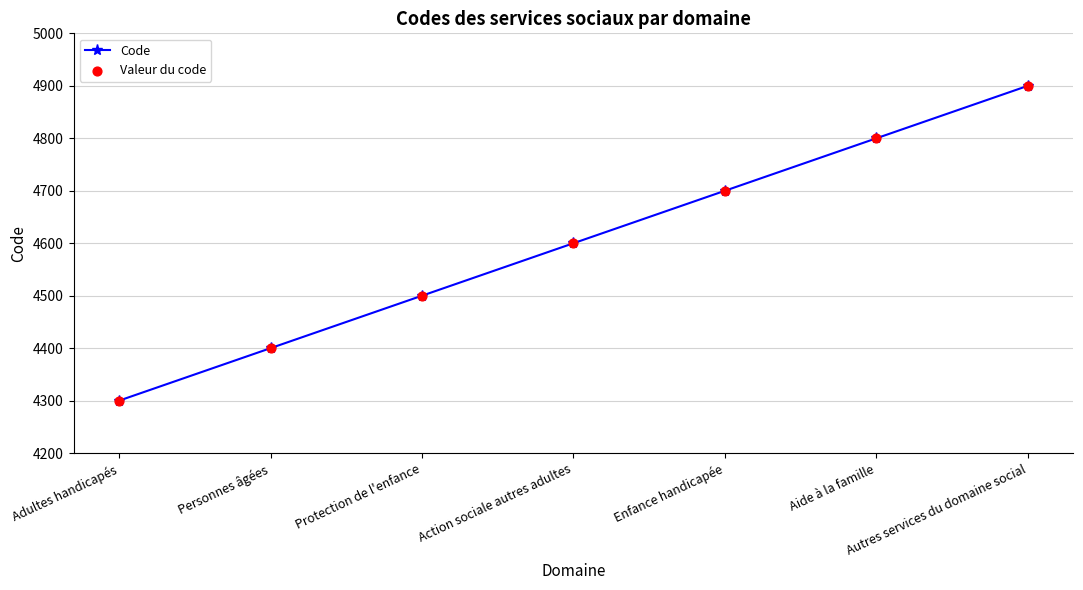

Which category has the highest value across all series?

Autres services du domaine social